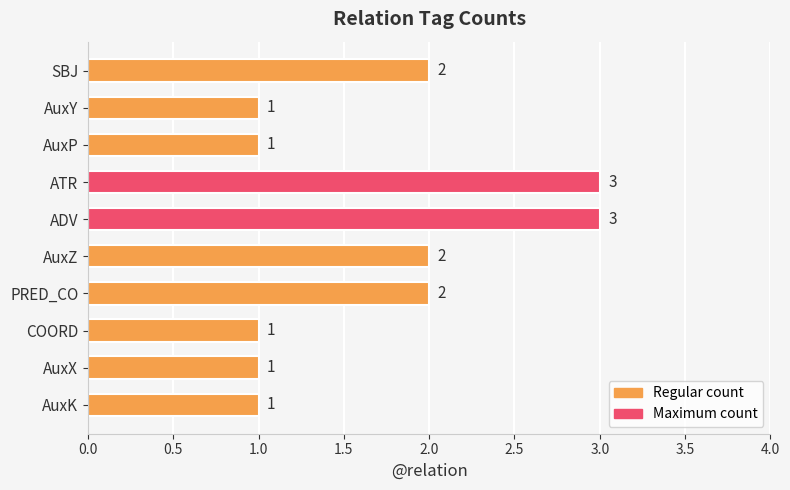

What position from the top is SBJ?

1